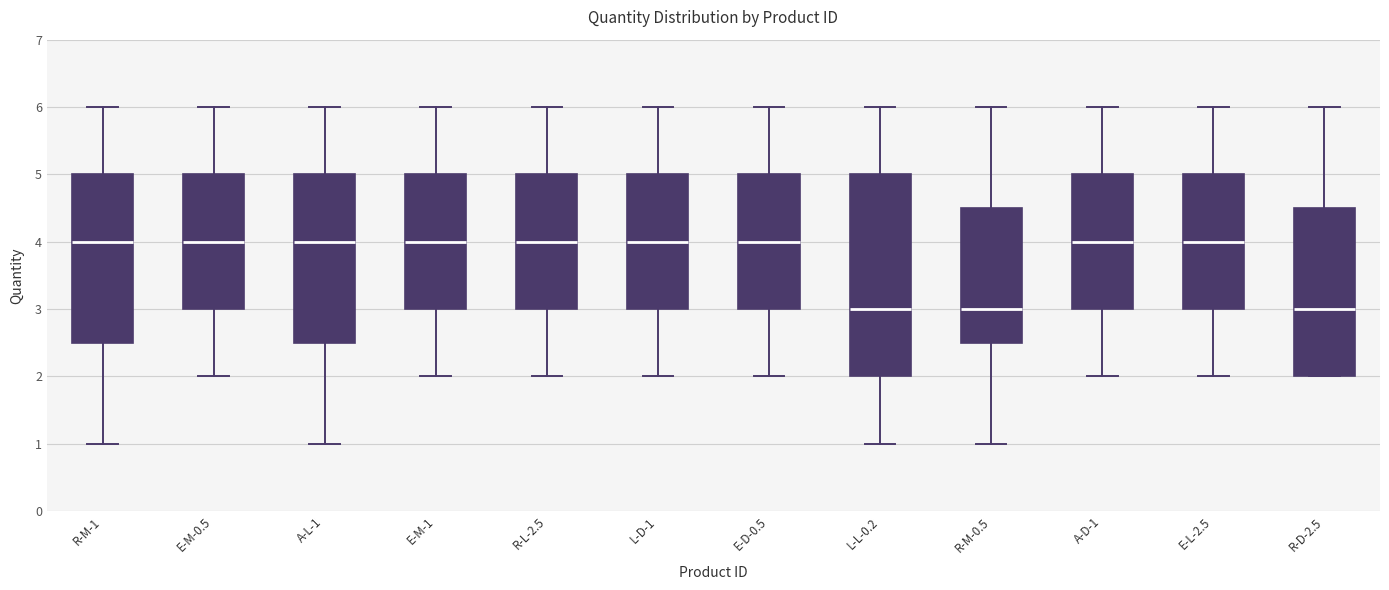

Where is the upper edge of the box for E-D-0.5 on the y-axis? The values are not printed on the chart, so give them approximately, as read against the axis.

5.0